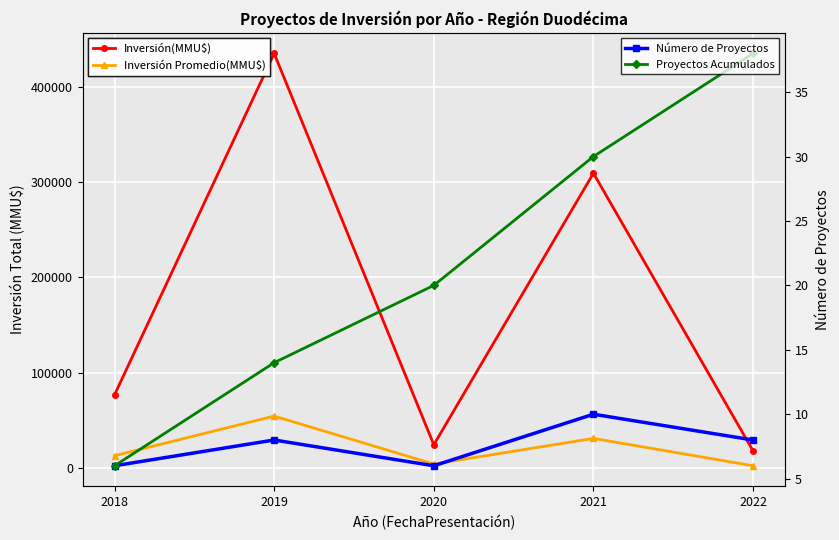

How many lines are shown in the chart?

4